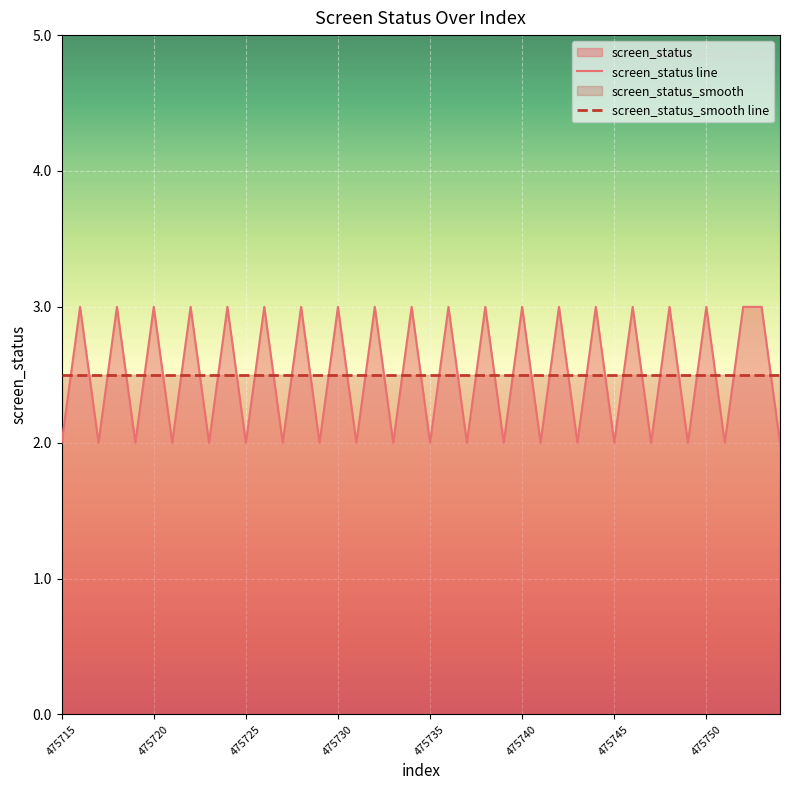

The value of screen_status line at 475740 is 3.0. True or false?

True